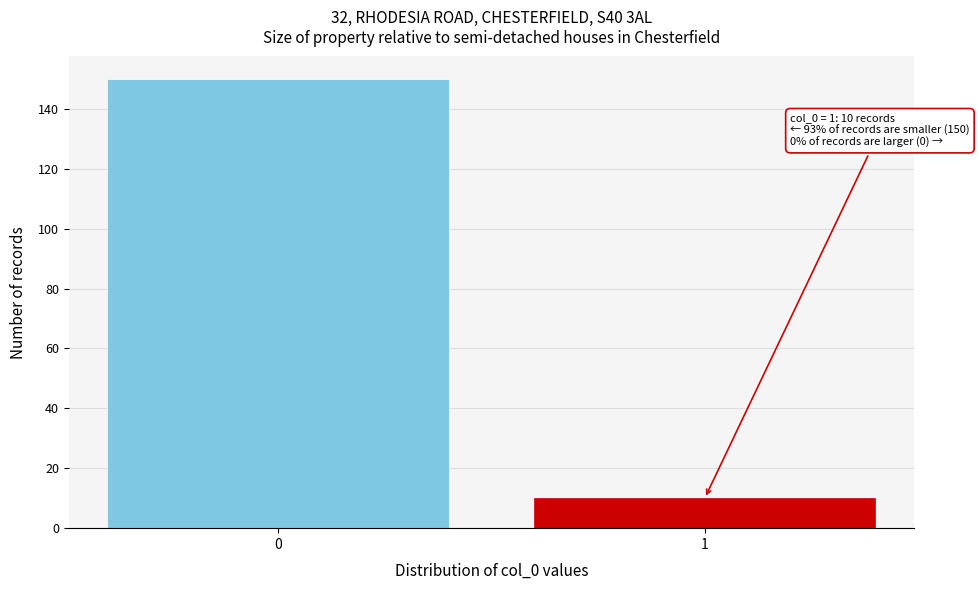

Reading left to right, list all the values displayed in this chart.

150	10